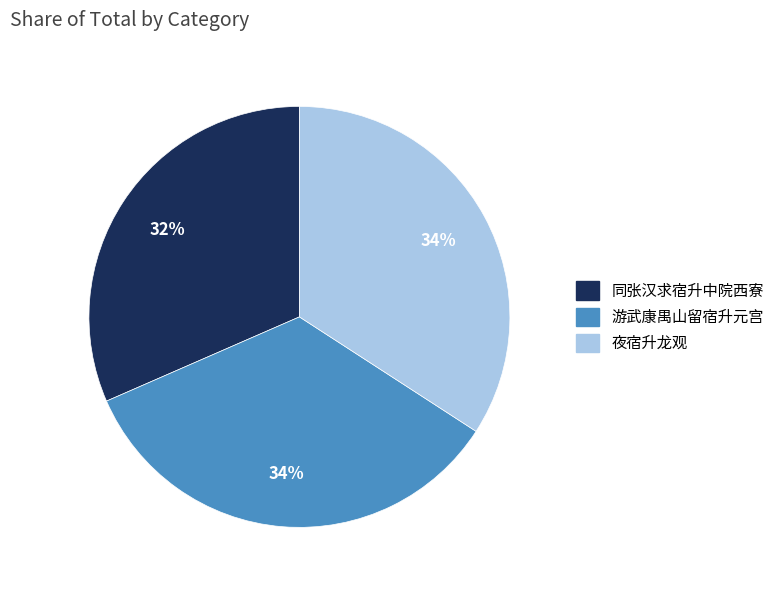

What percentage is the 同张汉求宿升中院西寮 slice, to the nearest percent?

32%